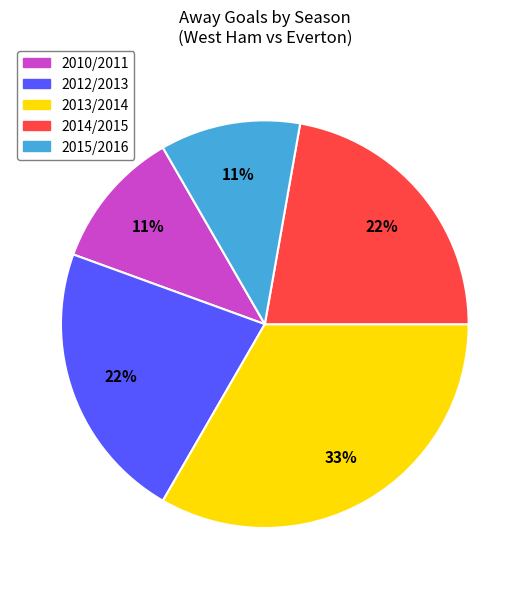

Count the number of slices in the pie.

5